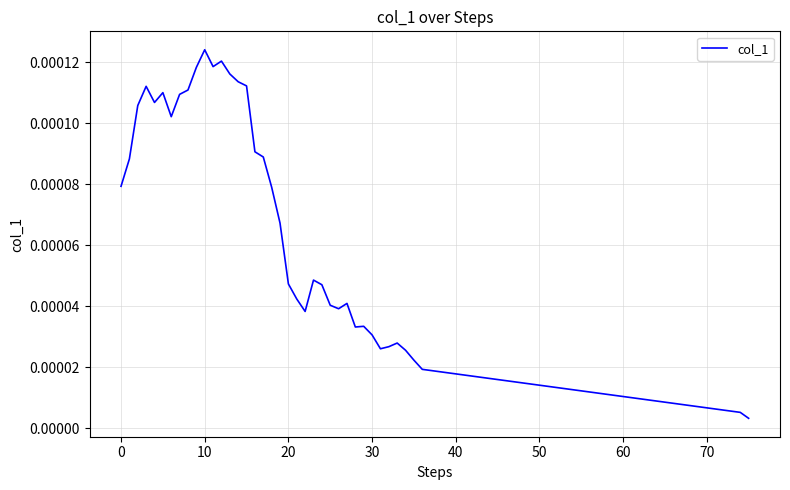

At which category does the chart reach its peak across all series?

10